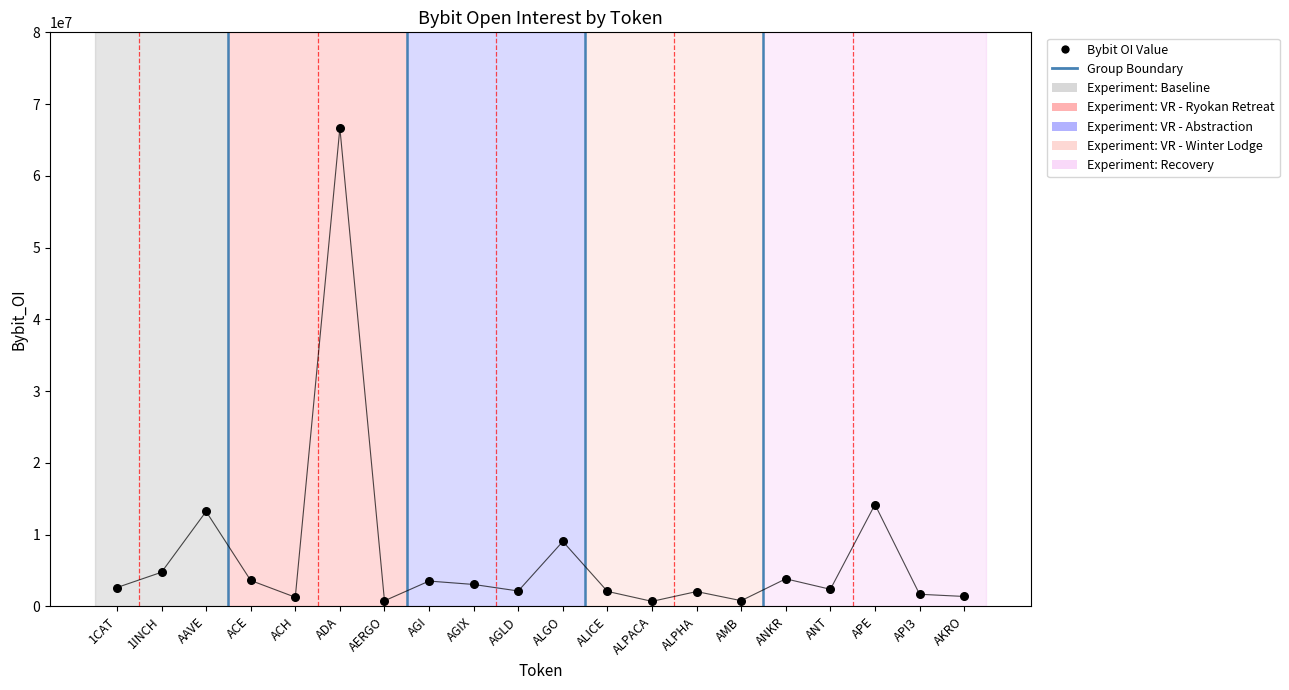

What Y value in the scatter plot is closest to 33681622?

14193978